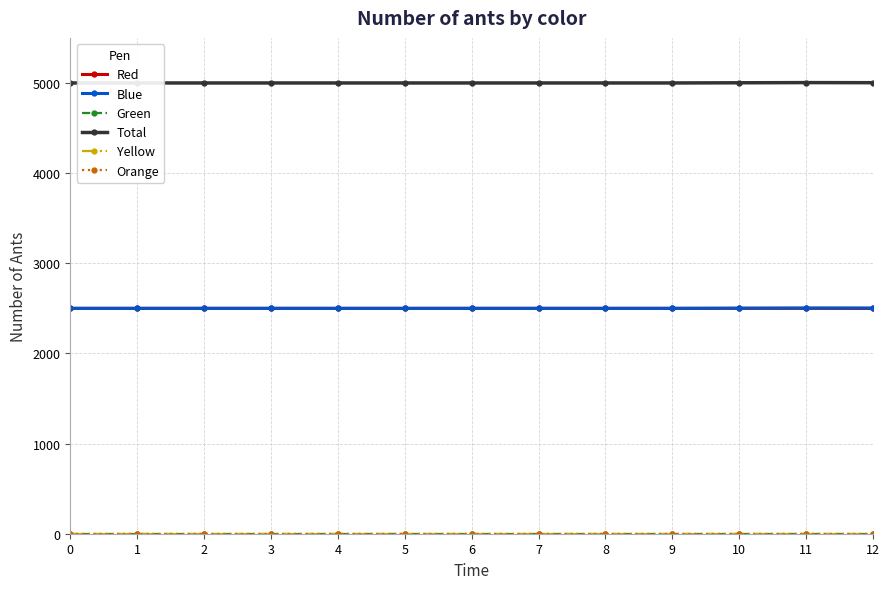

At how many categories does at least one series exceed 2548?

13